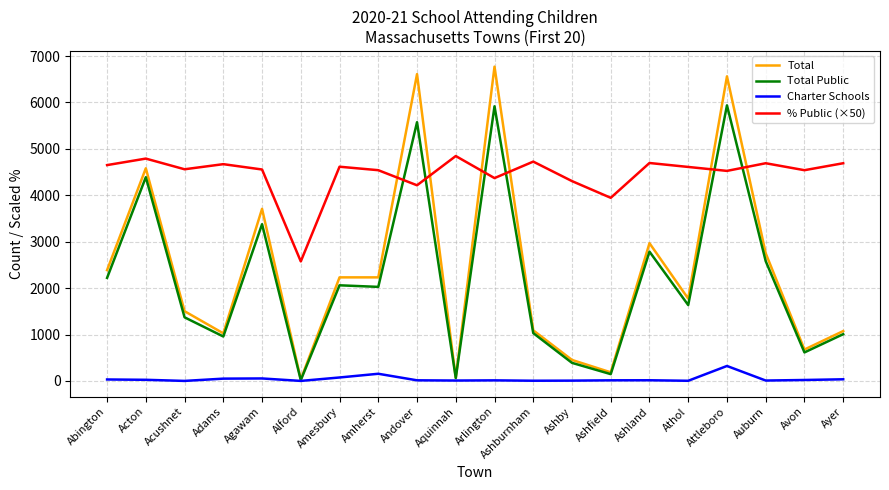

True or false: % Public (×50) and Total cross at least once.

True